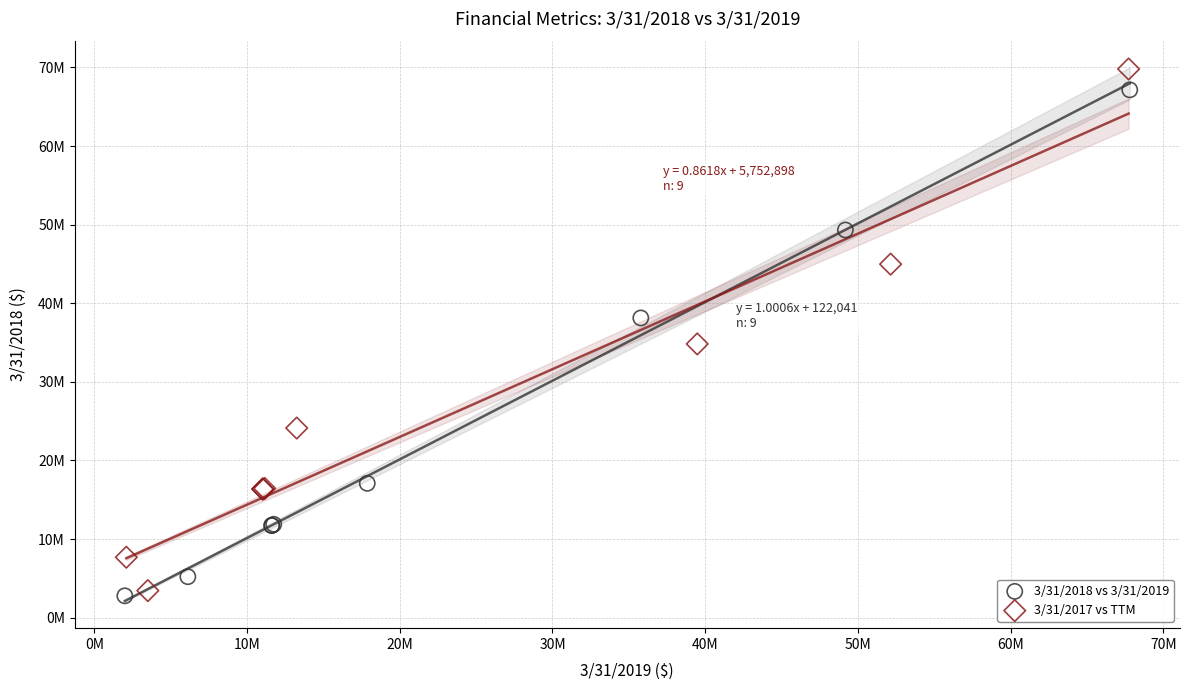

Which series contains the lowest Y value?

3/31/2018 vs 3/31/2019